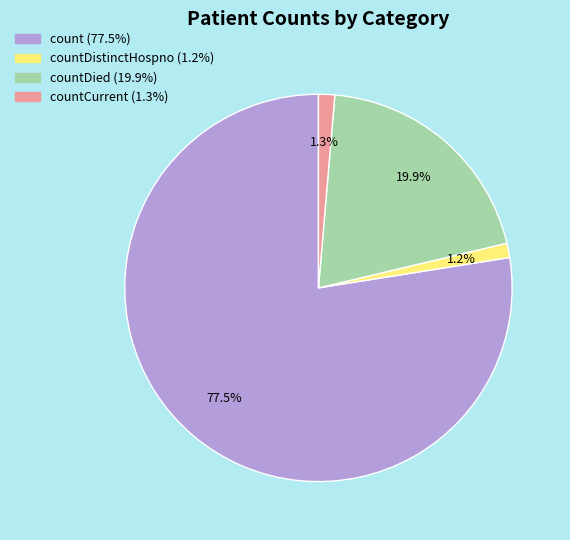

Does any single category account for the majority?

Yes